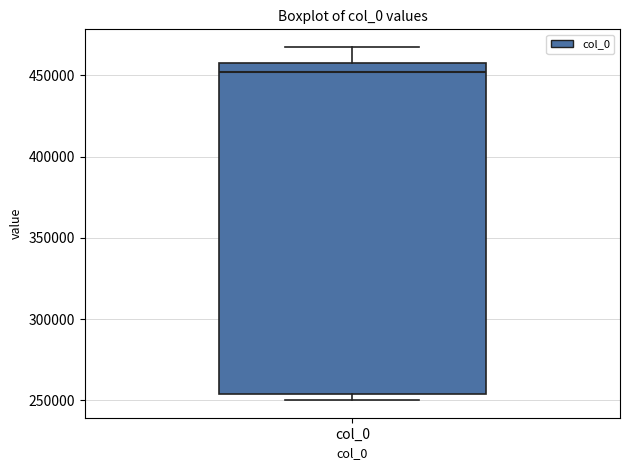

Where is the lower edge of the box for col_0 on the y-axis? The values are not printed on the chart, so give them approximately, as read against the axis.

255000